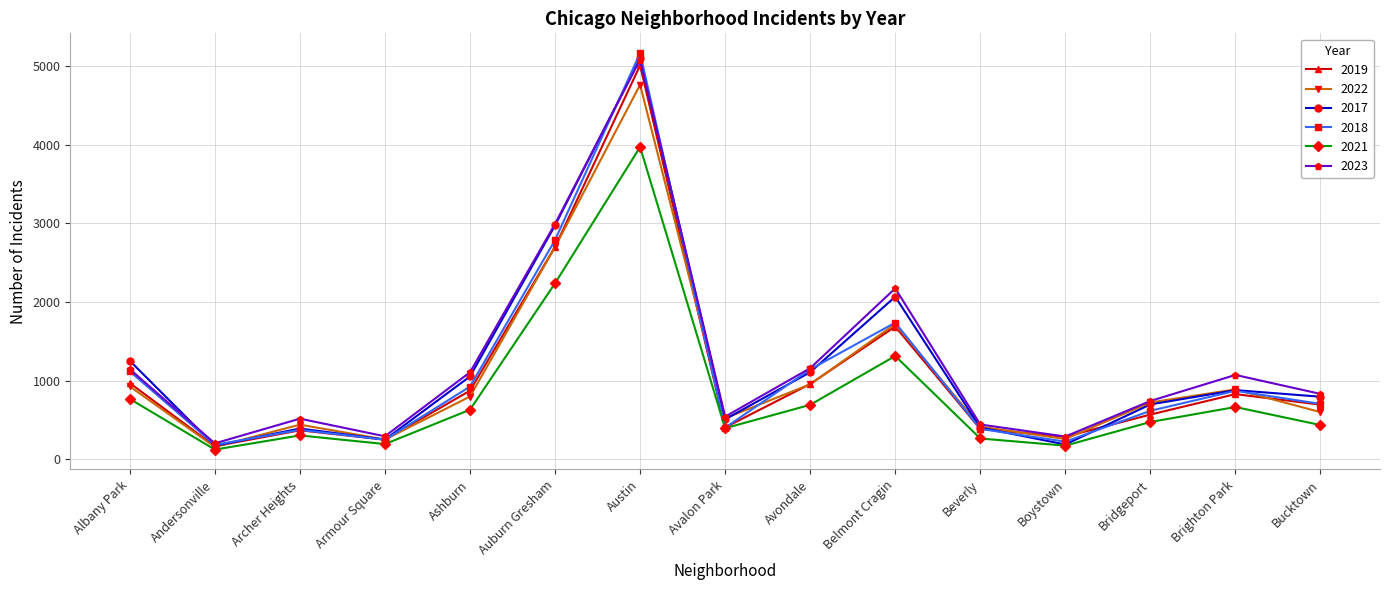

What is the spread (max minus min) of values at Beverly?

178